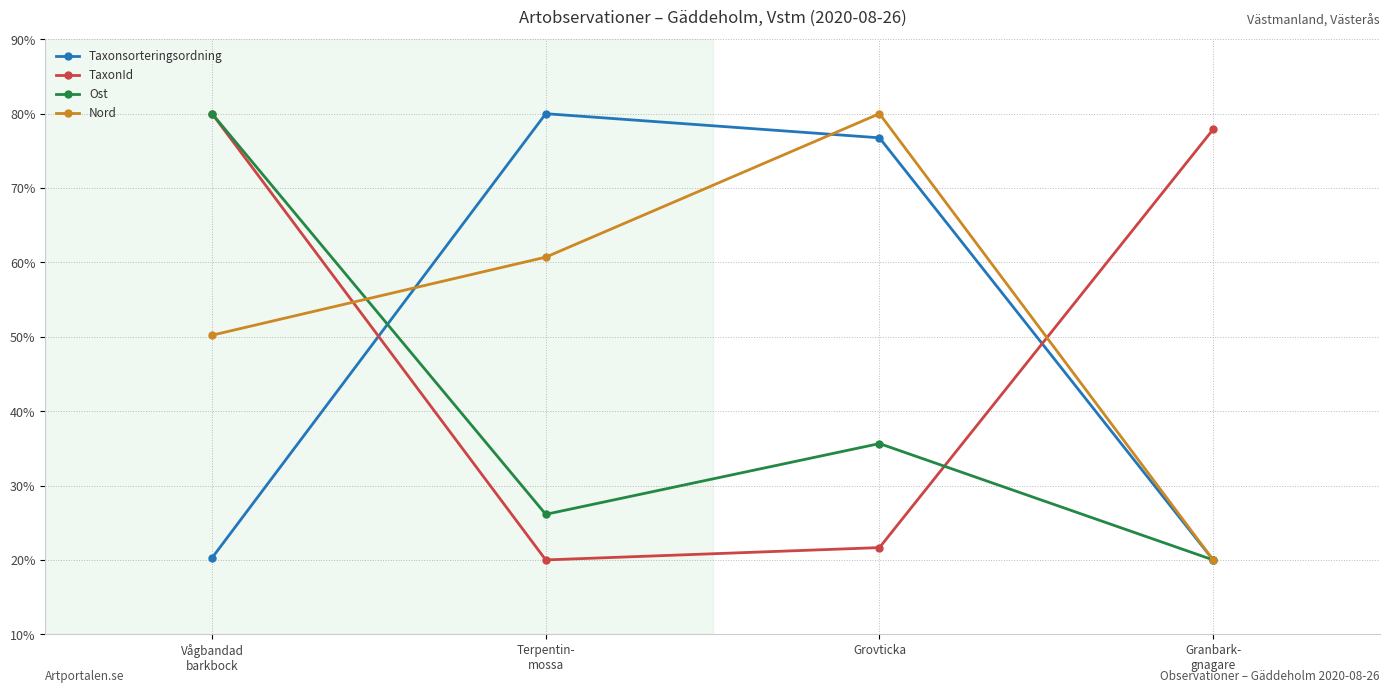

At Grovticka, list the series in order from largest to smallest.

Nord, Taxonsorteringsordning, Ost, TaxonId